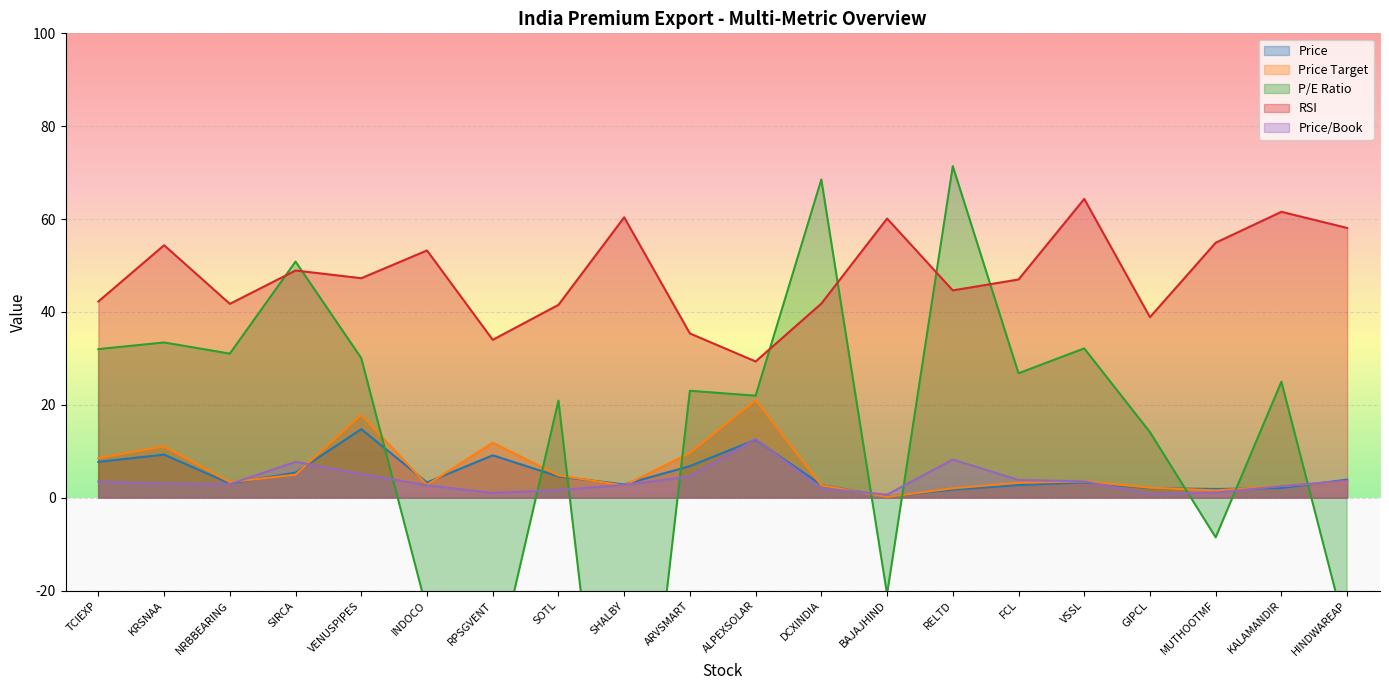

Which series has the largest total across all categories?

RSI